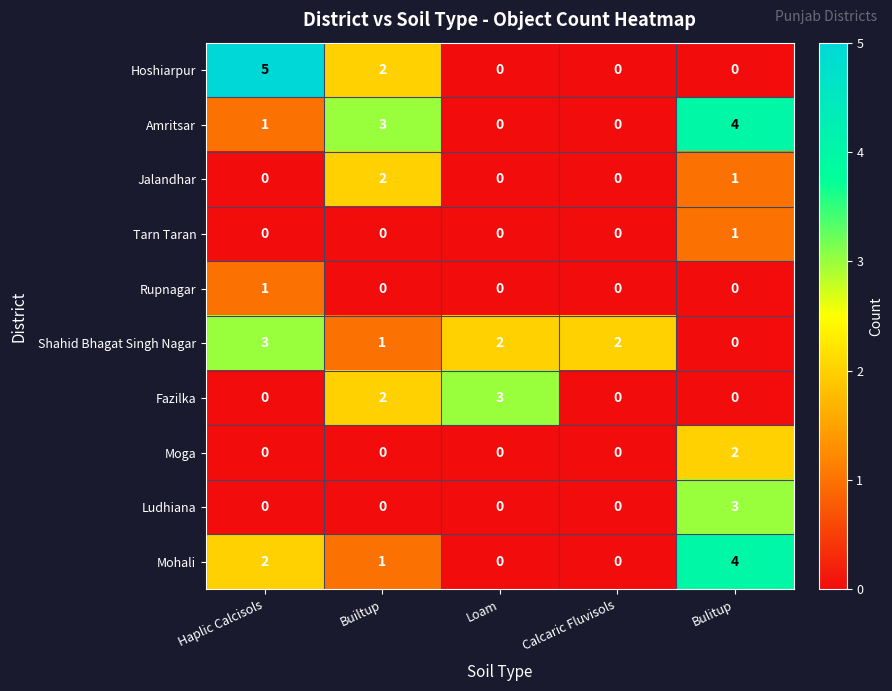

At which category is the sum across all series the highest?

Bulitup